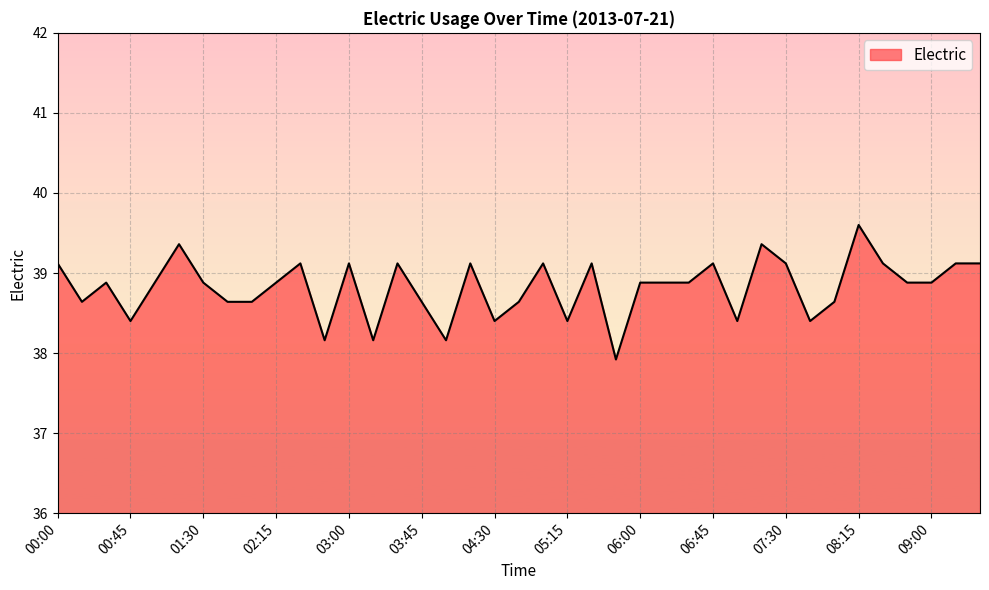

What position from the left is 08:00?

33